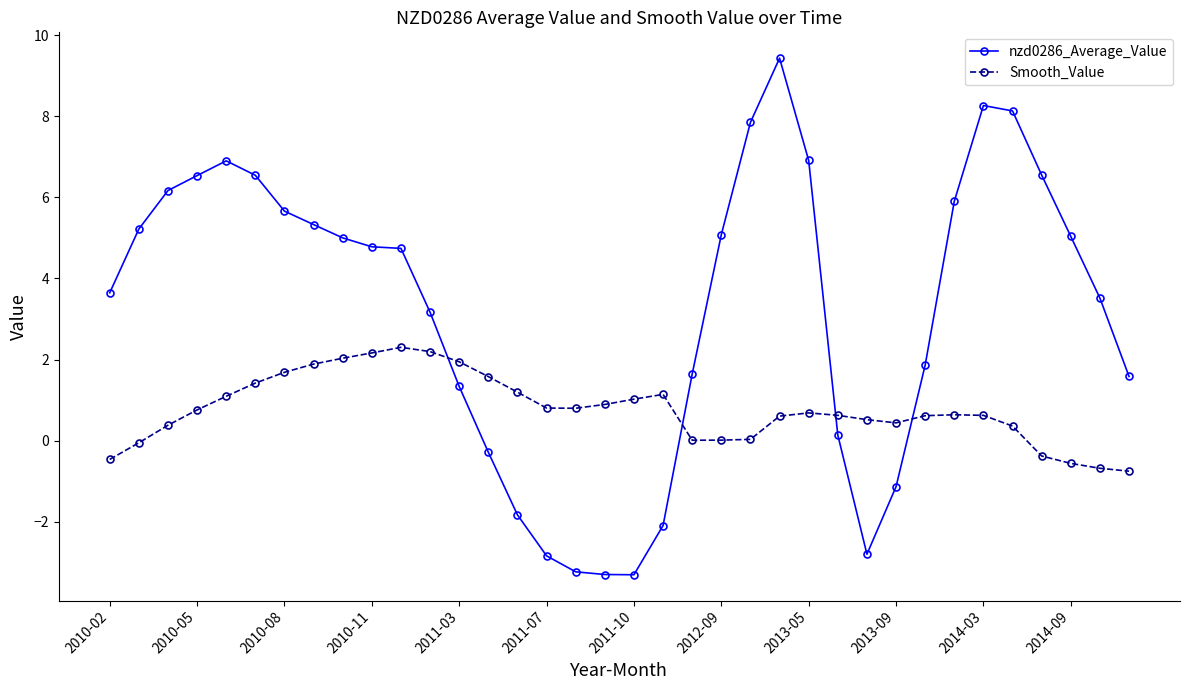

Which series has the largest total across all categories?

nzd0286_Average_Value